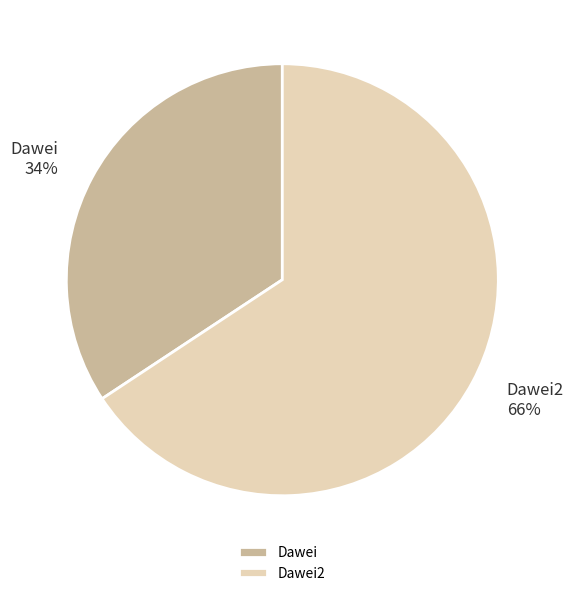

Is it true that Dawei2 is 76% of the pie?

False